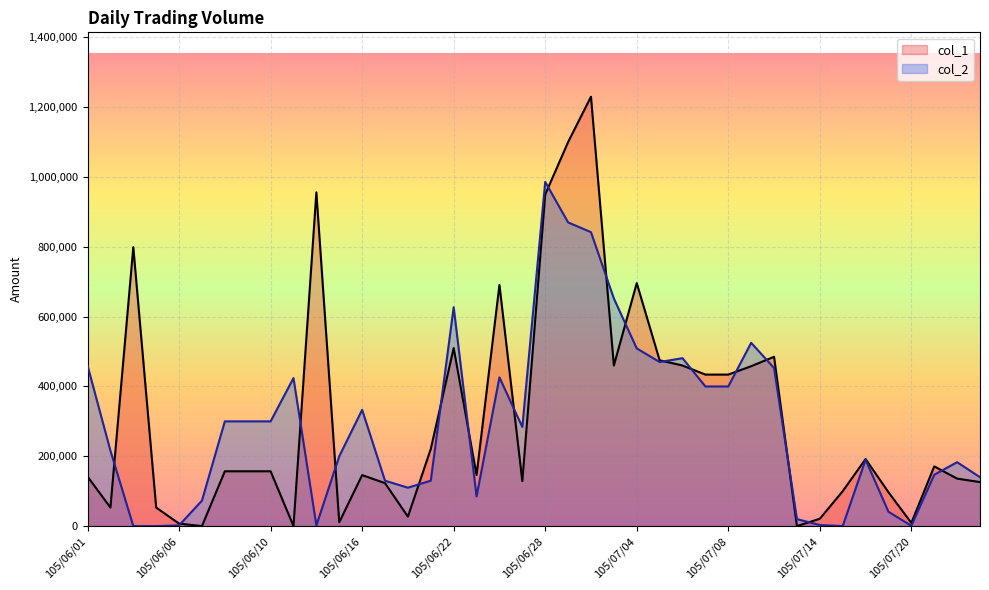

Count the number of categories in the chart.

40